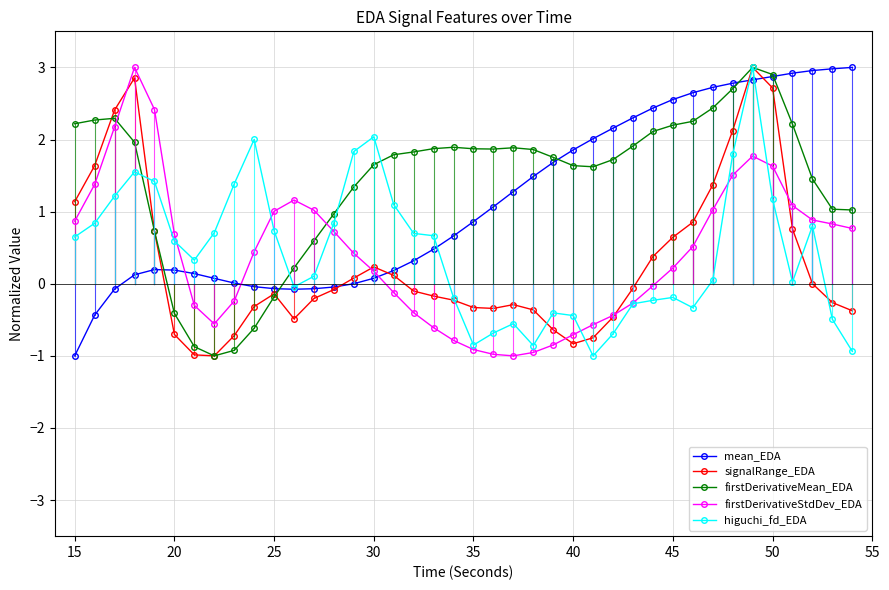

How many intersections are there between mean_EDA and firstDerivativeStdDev_EDA?

3